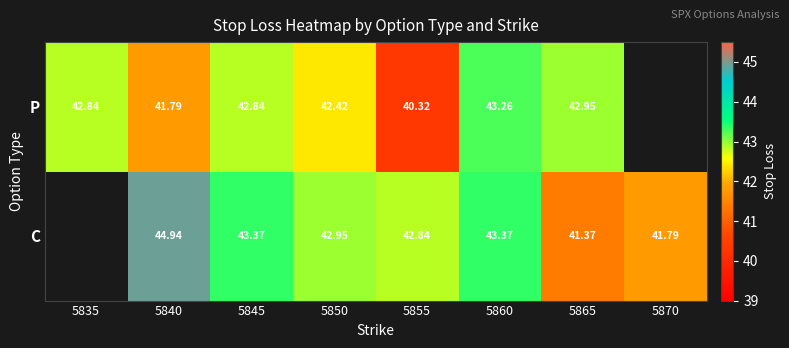

Is the value of C at 5870 greater than the value of P at 5860?

No